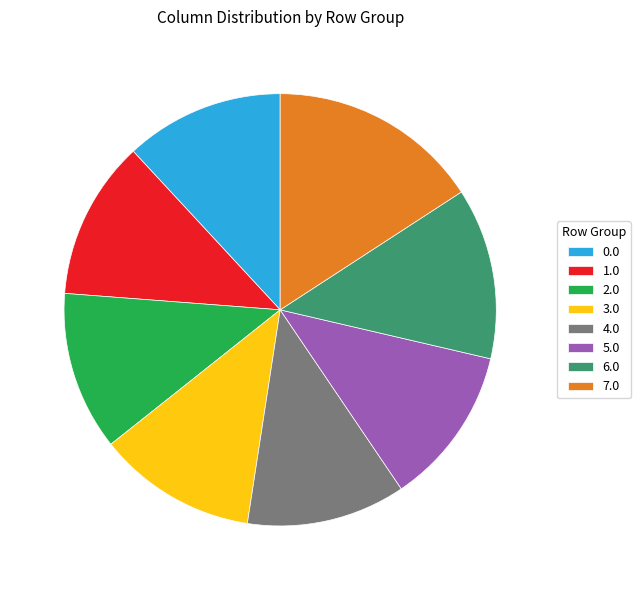

Does any single category account for the majority?

No